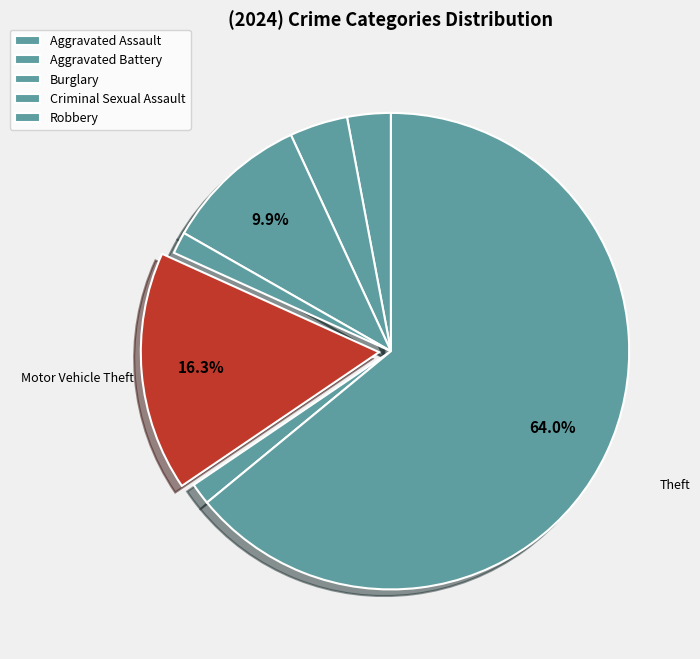

What is the smallest slice in the pie chart?

Criminal Sexual Assault